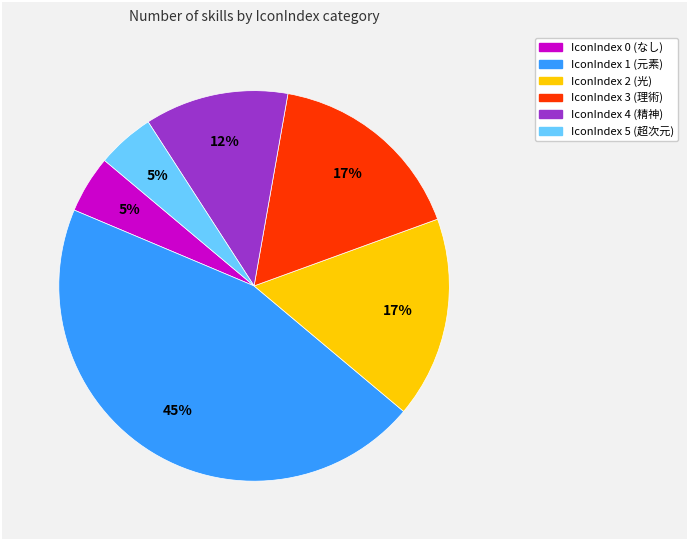

How many segments does this pie chart have?

6